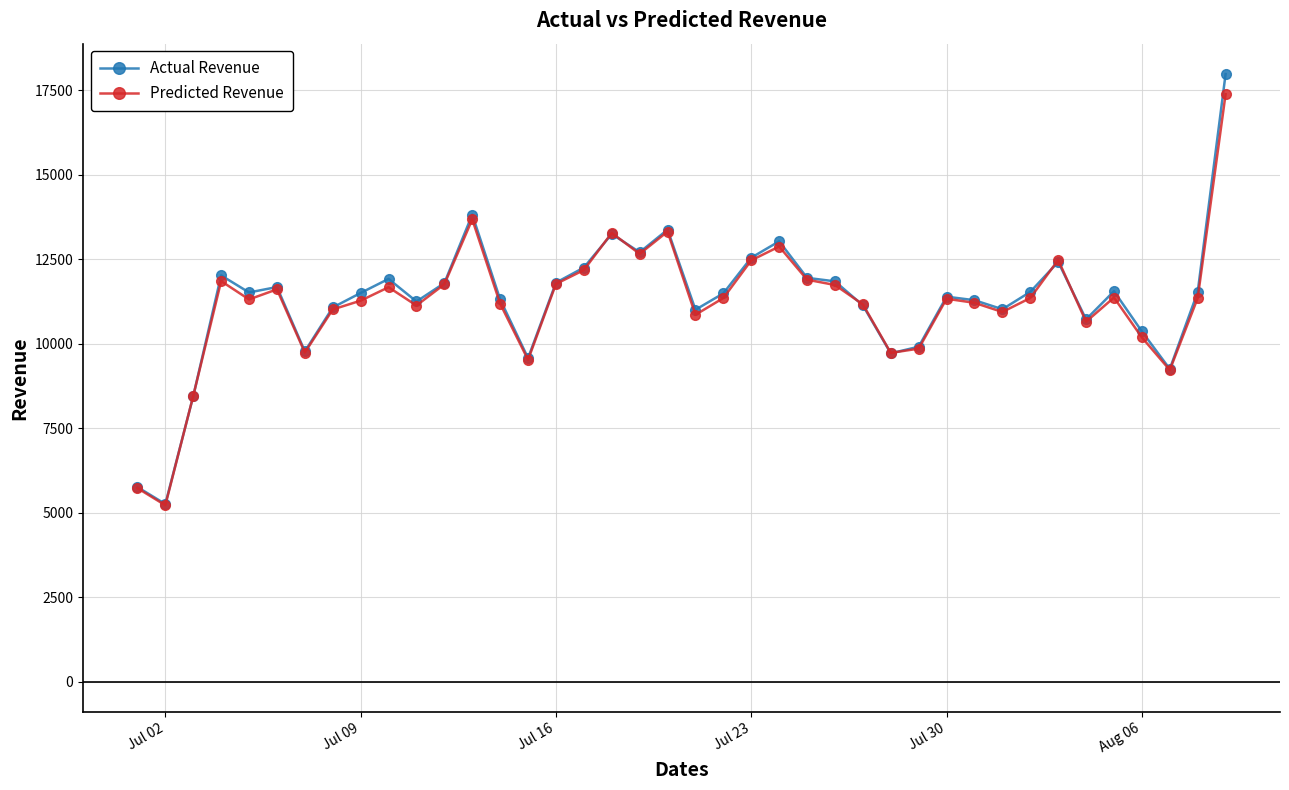

Does the chart have visible grid lines?

Yes